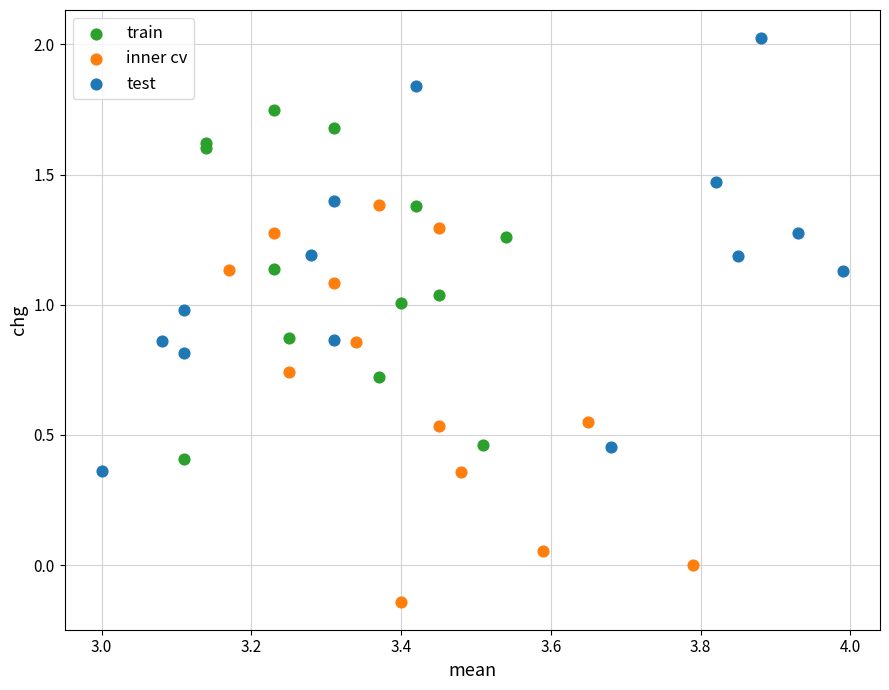

Which series contains the lowest Y value?

inner cv